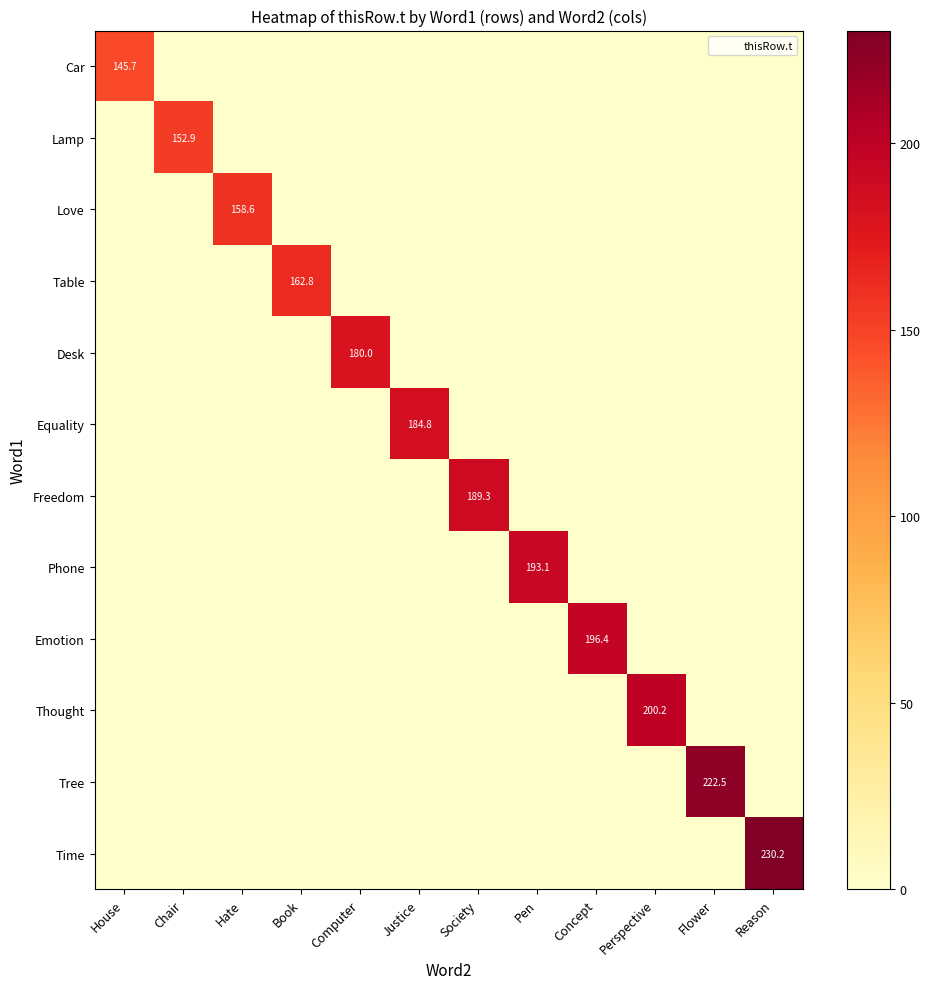

Which series has the largest range (max minus min)?

Time